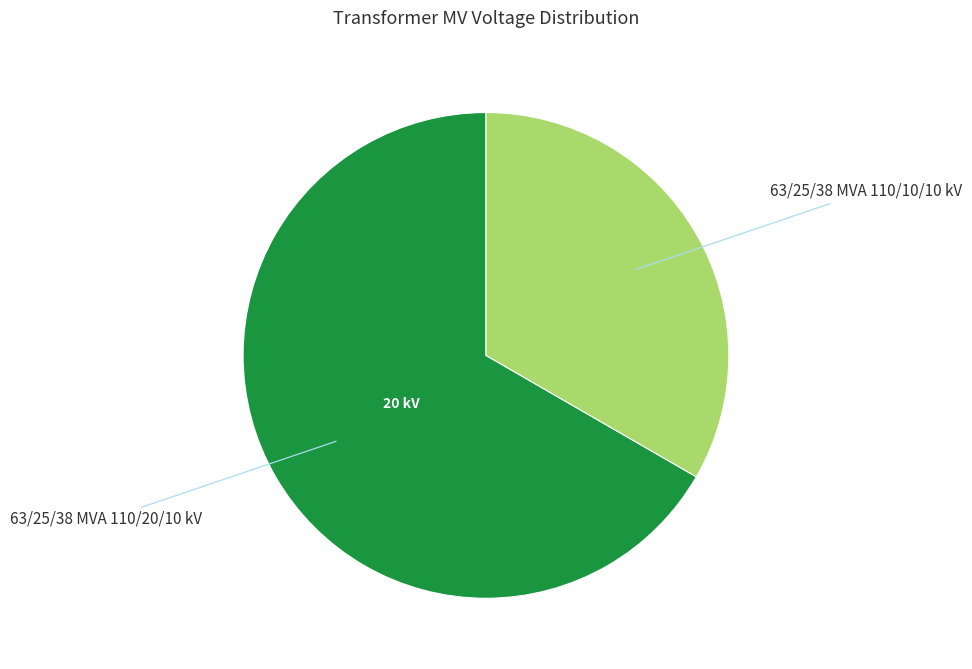

Does any single category account for the majority?

Yes